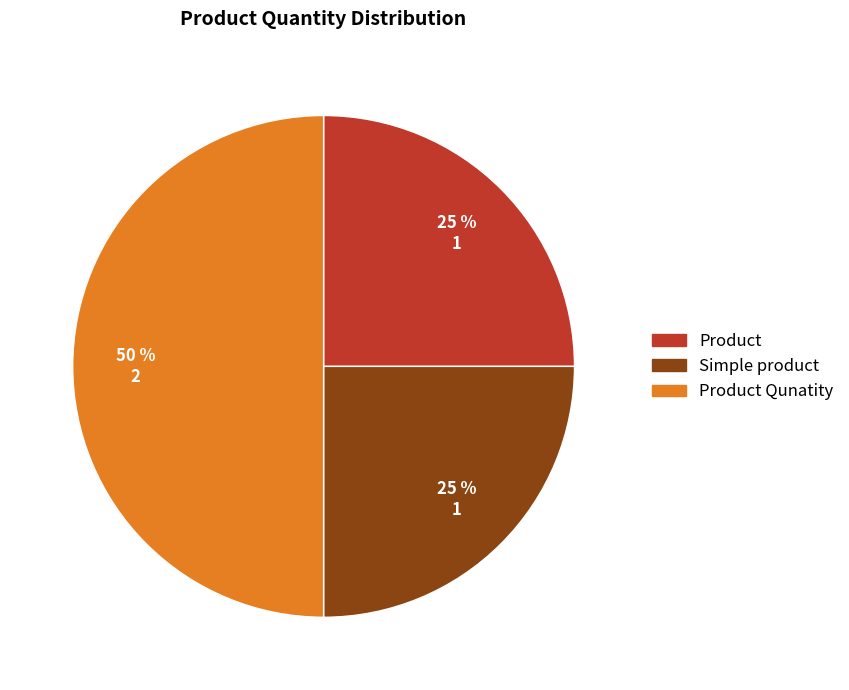

To the nearest percent, what is the difference between the largest and smallest slice percentages?

25%